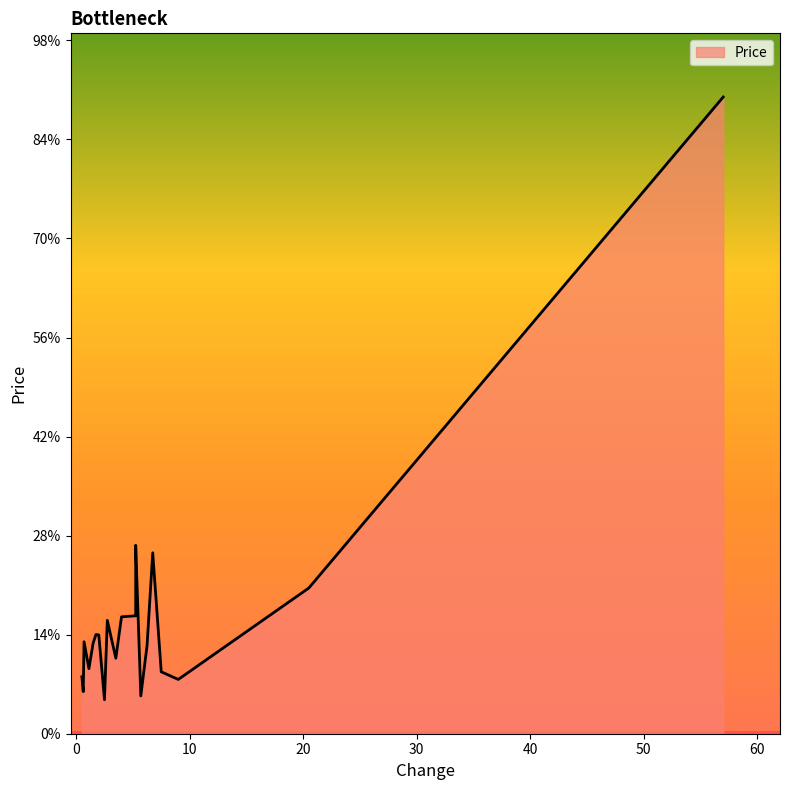

Where does the data first go above 464?

57